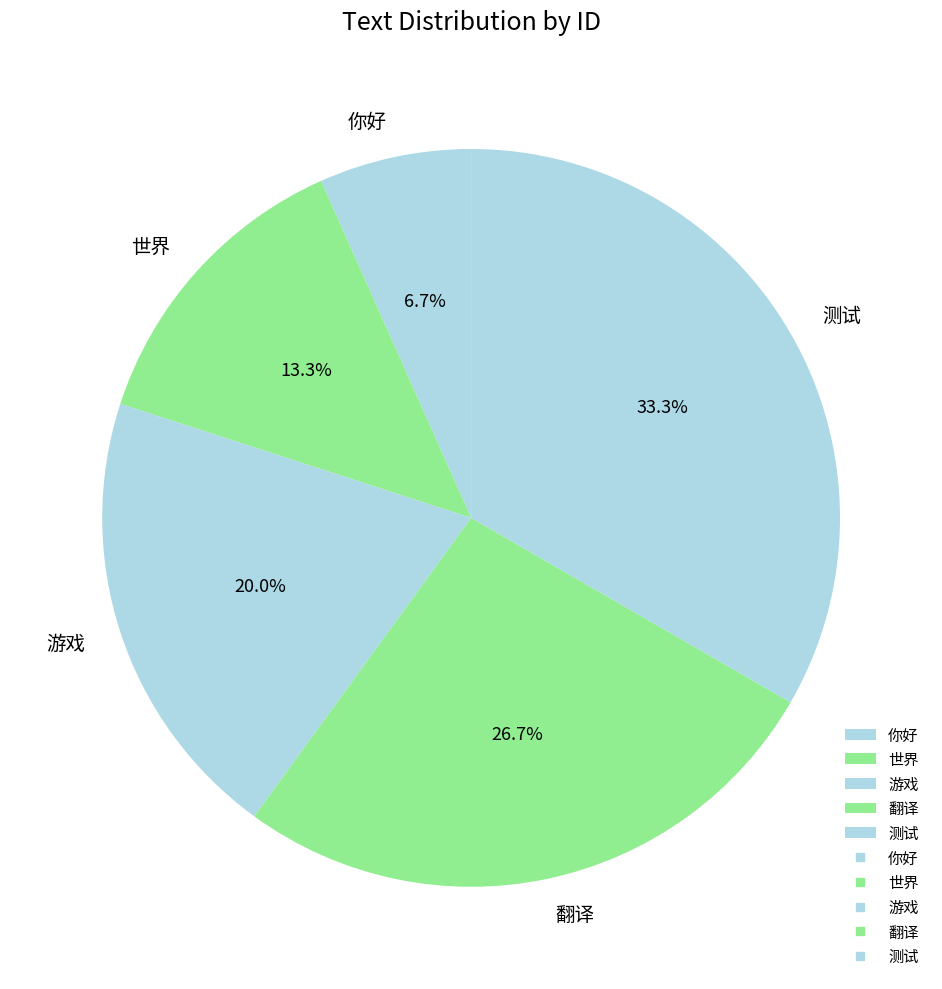

Approximately how many times larger is the value at 世界 compared to 你好?

2.0